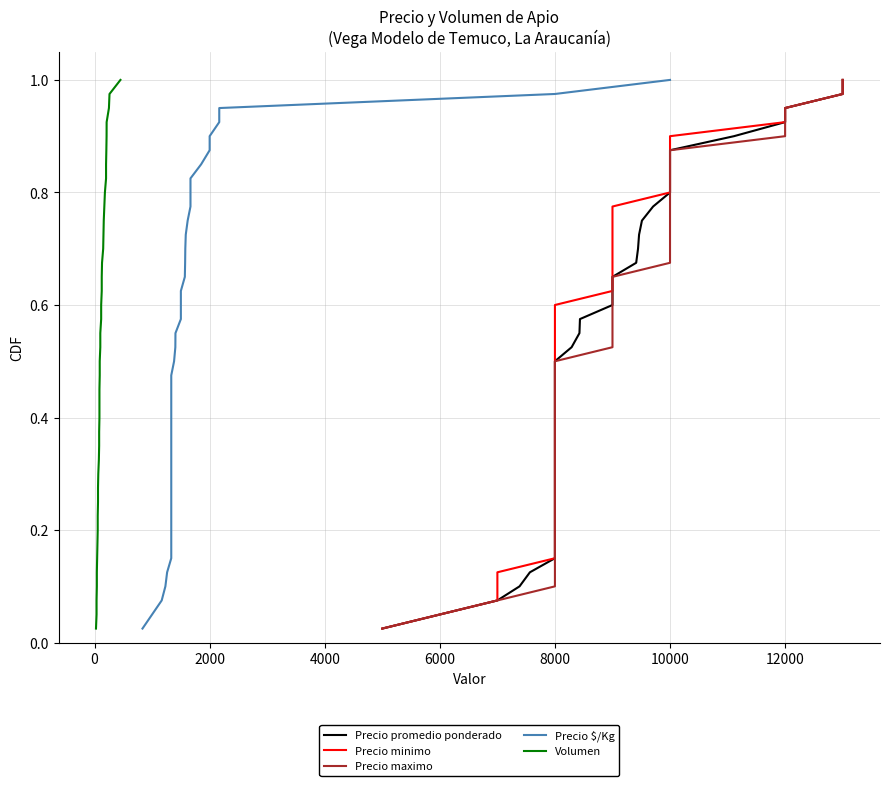

Is the value of Volumen at 14000 greater than the value of Precio $/Kg at 12000?

Yes